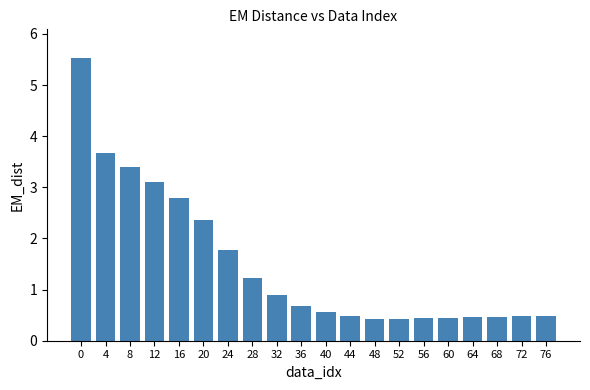

What is the greatest value displayed?

5.5